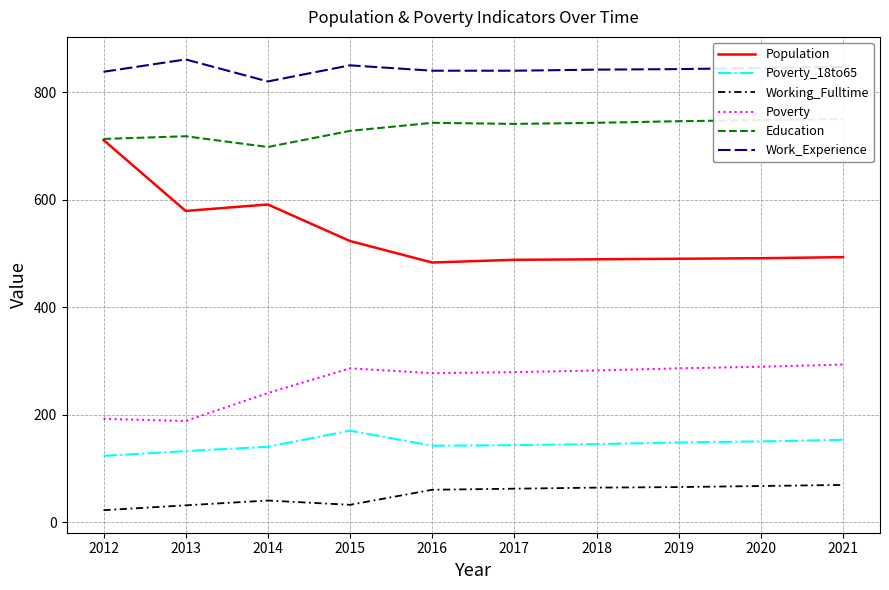

In Population, how many points are lower than both neighbors (excluding endpoints)?

2